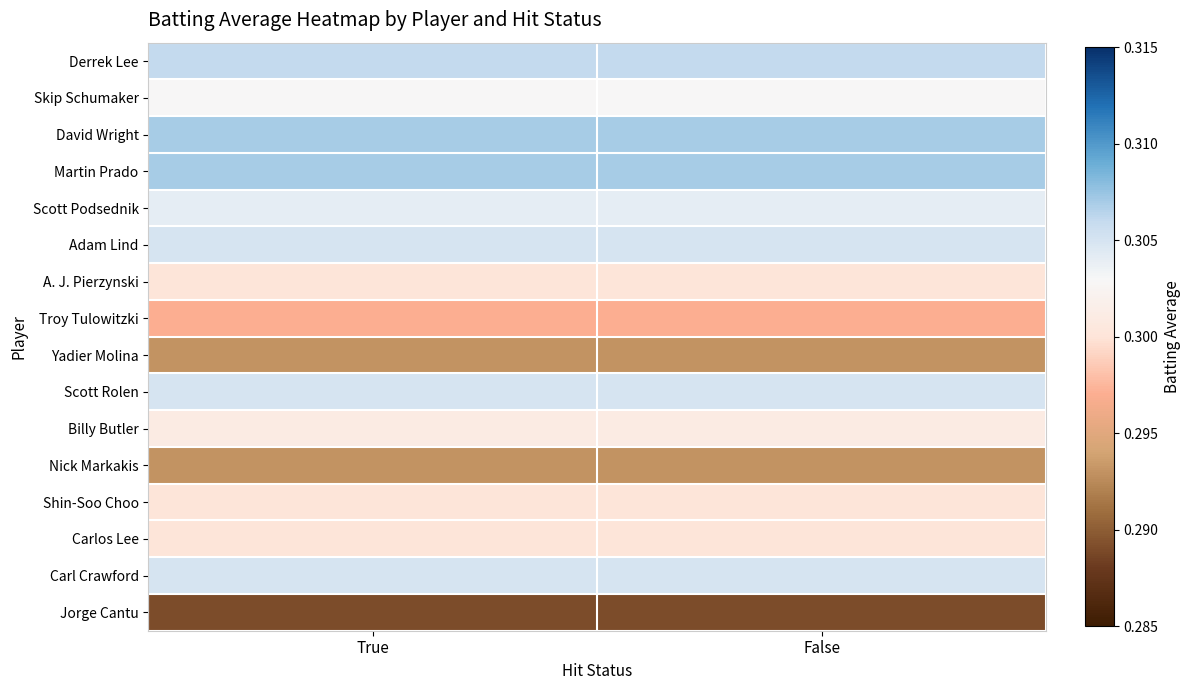

Rank the series by their maximum value, from lowest to highest.

Jorge Cantu, Yadier Molina, Nick Markakis, Troy Tulowitzki, A. J. Pierzynski, Shin-Soo Choo, Carlos Lee, Billy Butler, Skip Schumaker, Scott Podsednik, Adam Lind, Scott Rolen, Carl Crawford, Derrek Lee, David Wright, Martin Prado